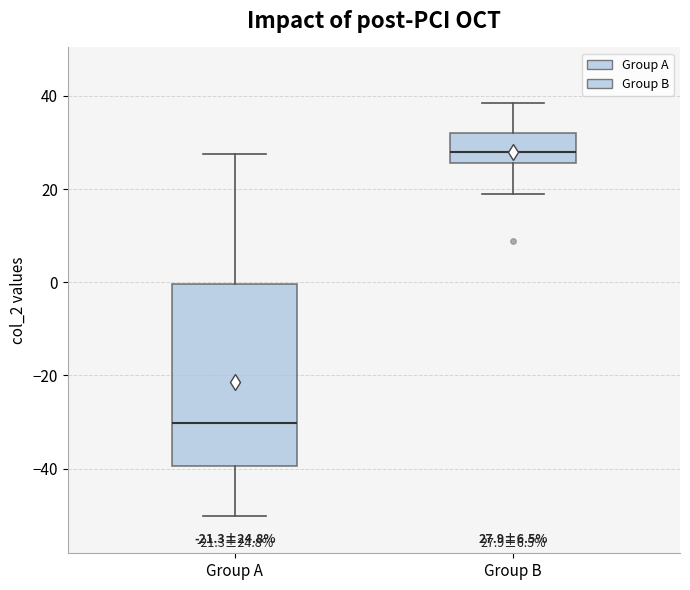

Which box's median line is the highest?

Group B